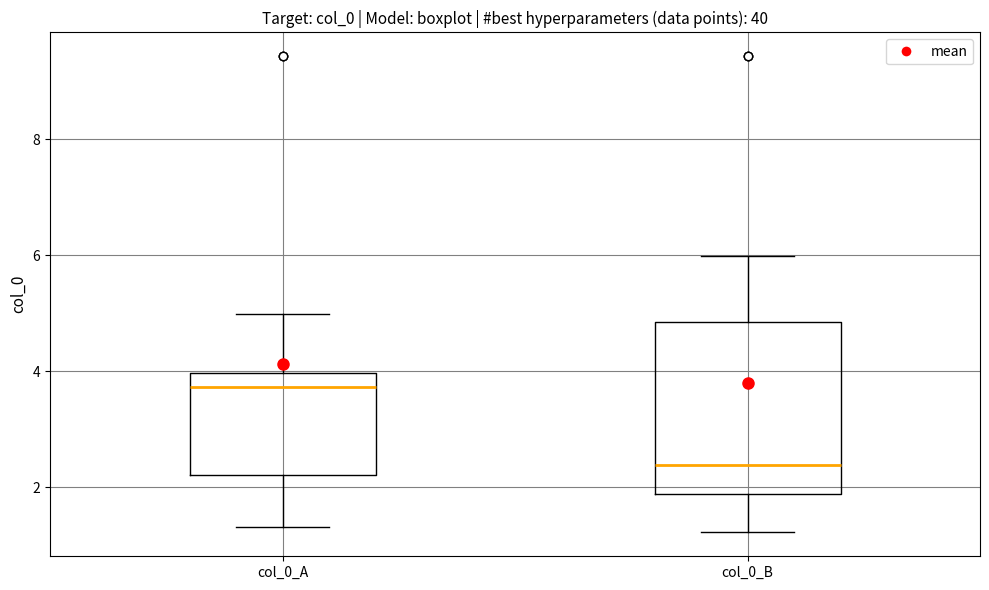

Where is the lower edge of the box for col_0_A on the y-axis? The values are not printed on the chart, so give them approximately, as read against the axis.

2.2